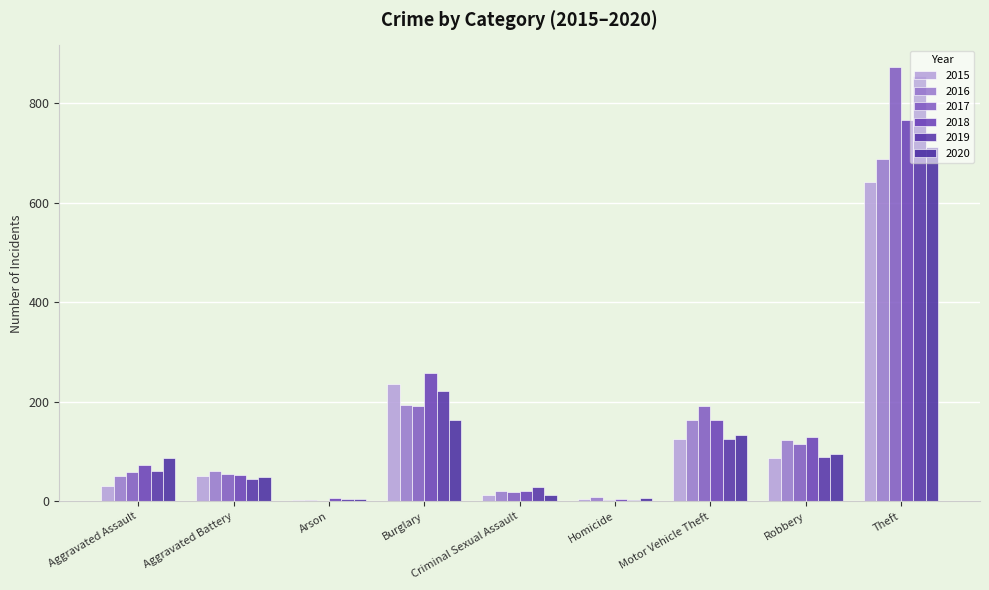

The value of 2018 at Aggravated Assault is 38. True or false?

False